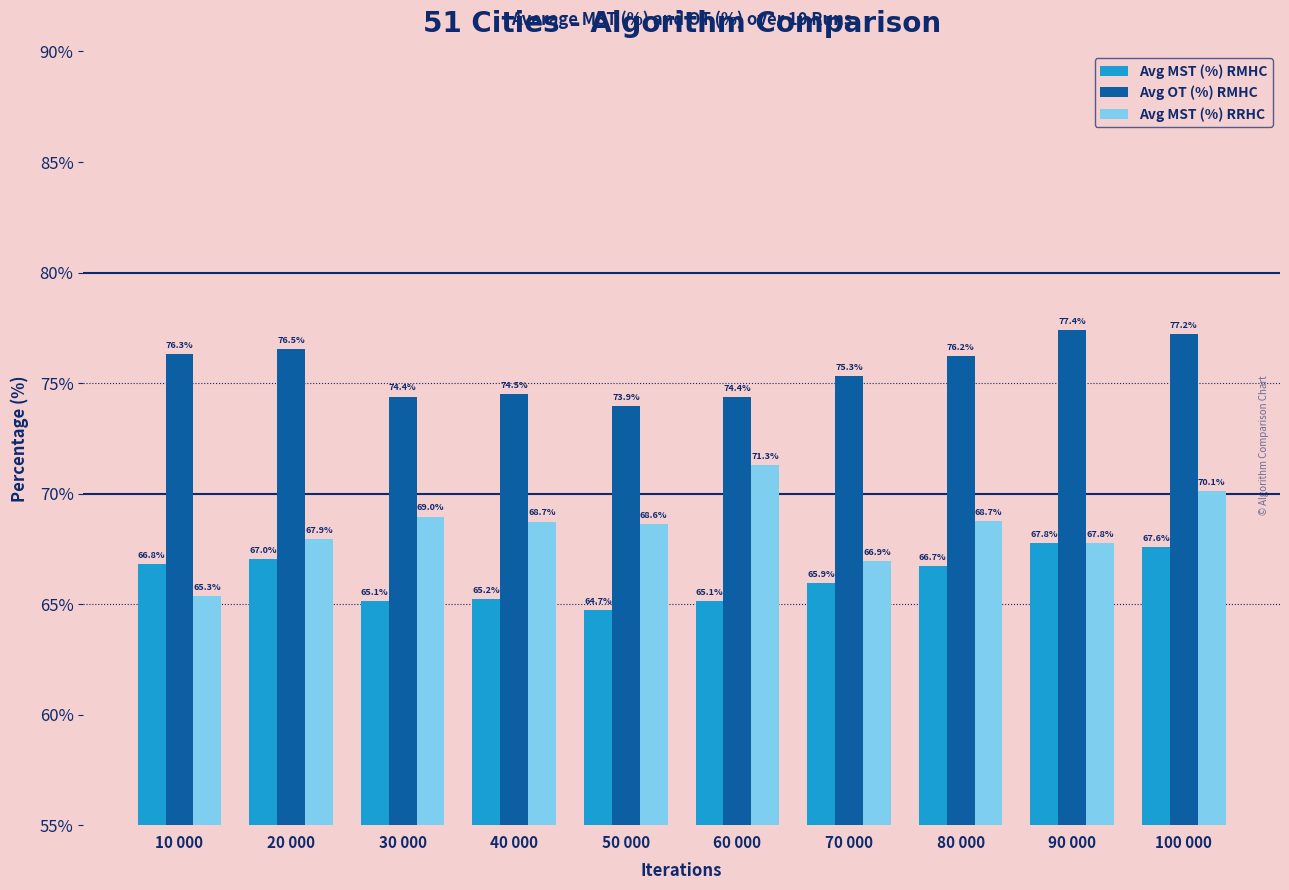

Is the value of Avg MST (%) RMHC at 60 000 greater than the value of Avg MST (%) RRHC at 50 000?

No